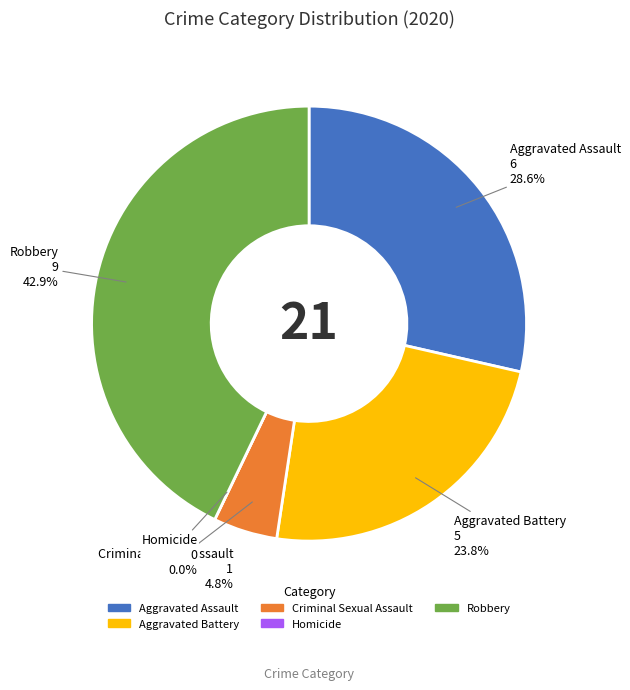

What is the largest slice in the pie chart?

Robbery